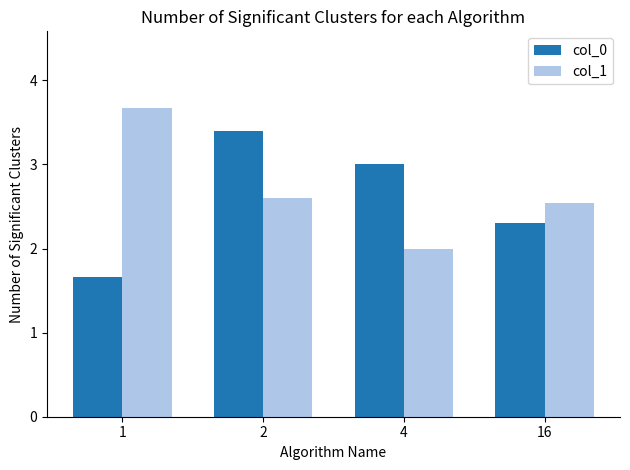

How many data points in col_1 are above 2?

3